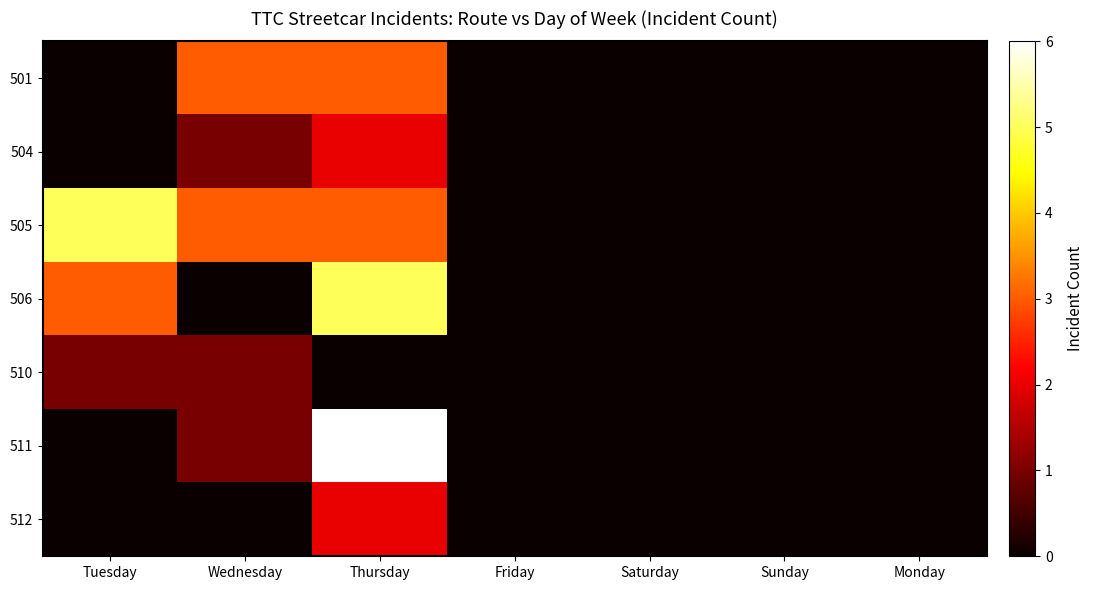

Reading left to right, transcribe all the data shown in this chart.

501: Tuesday=0	Wednesday=3	Thursday=3	Friday=0	Saturday=0	Sunday=0	Monday=0
504: Tuesday=0	Wednesday=1	Thursday=2	Friday=0	Saturday=0	Sunday=0	Monday=0
505: Tuesday=5	Wednesday=3	Thursday=3	Friday=0	Saturday=0	Sunday=0	Monday=0
506: Tuesday=3	Wednesday=0	Thursday=5	Friday=0	Saturday=0	Sunday=0	Monday=0
510: Tuesday=1	Wednesday=1	Thursday=0	Friday=0	Saturday=0	Sunday=0	Monday=0
511: Tuesday=0	Wednesday=1	Thursday=6	Friday=0	Saturday=0	Sunday=0	Monday=0
512: Tuesday=0	Wednesday=0	Thursday=2	Friday=0	Saturday=0	Sunday=0	Monday=0